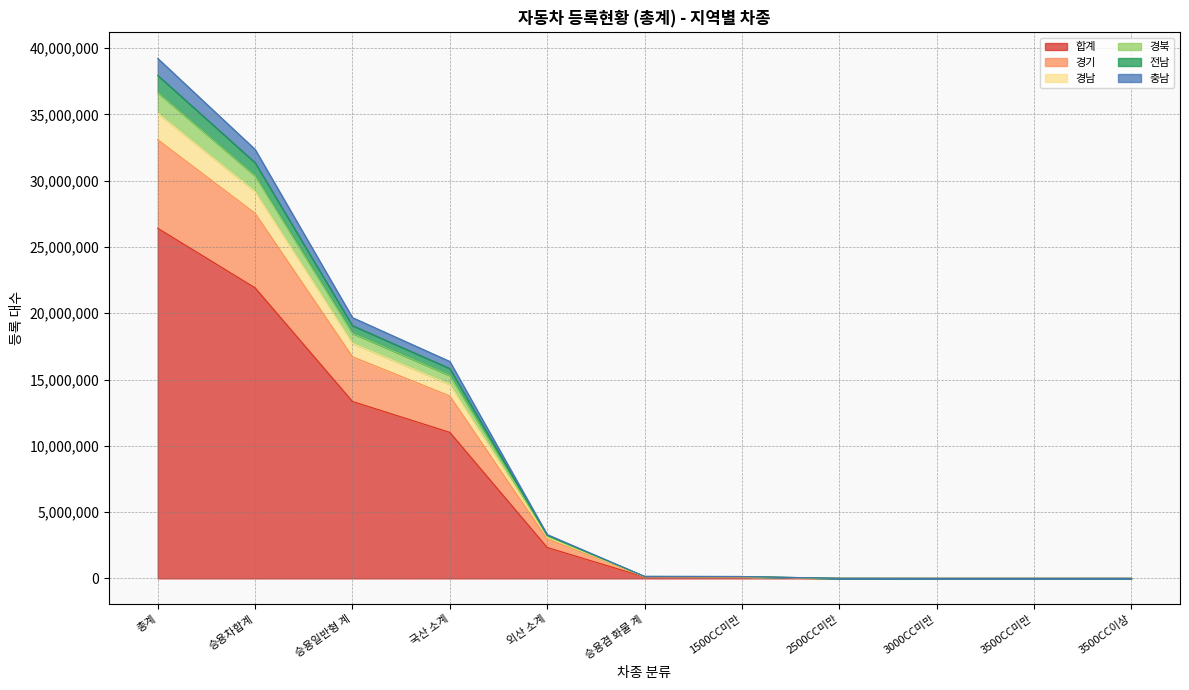

At which category is the sum across all series the highest?

총계